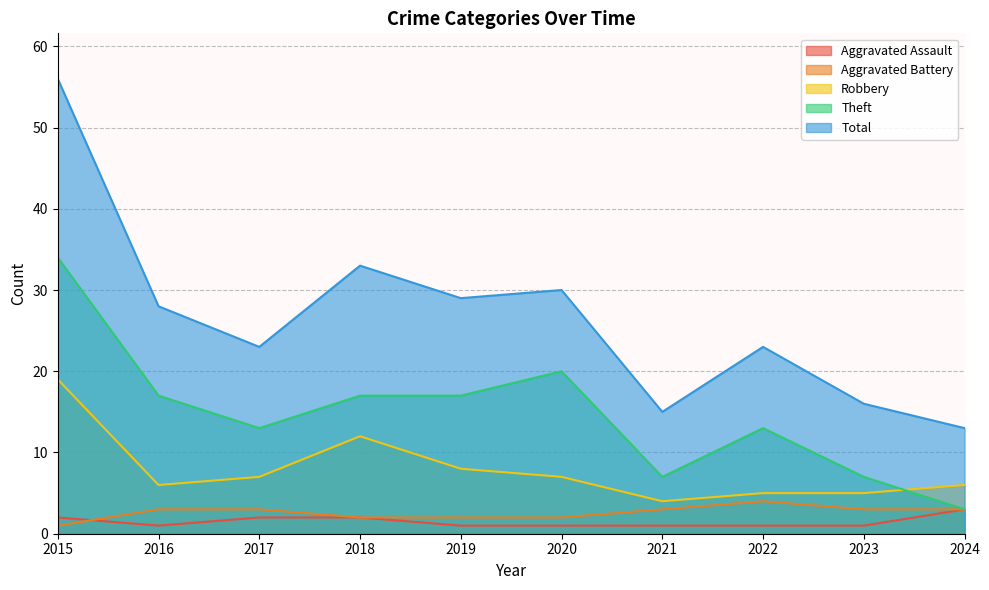

What is the value of the Theft point at the 9th from the left?

7